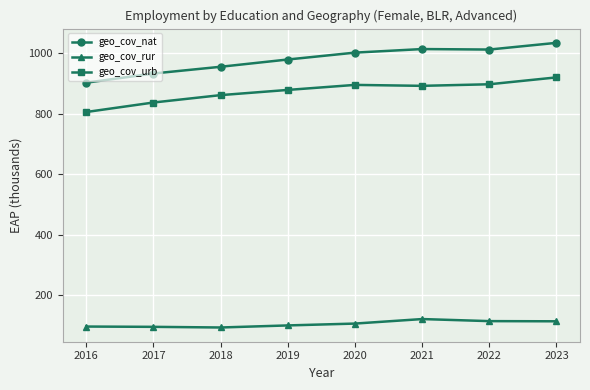

Is this an area chart (filled region under the line)?

No